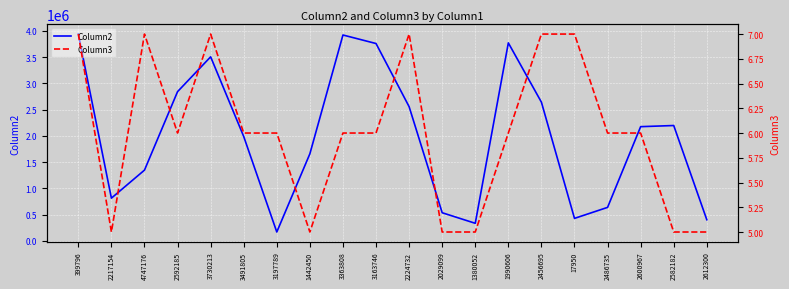

True or false: Column2 has a value of 2642631 at 2456695.

True